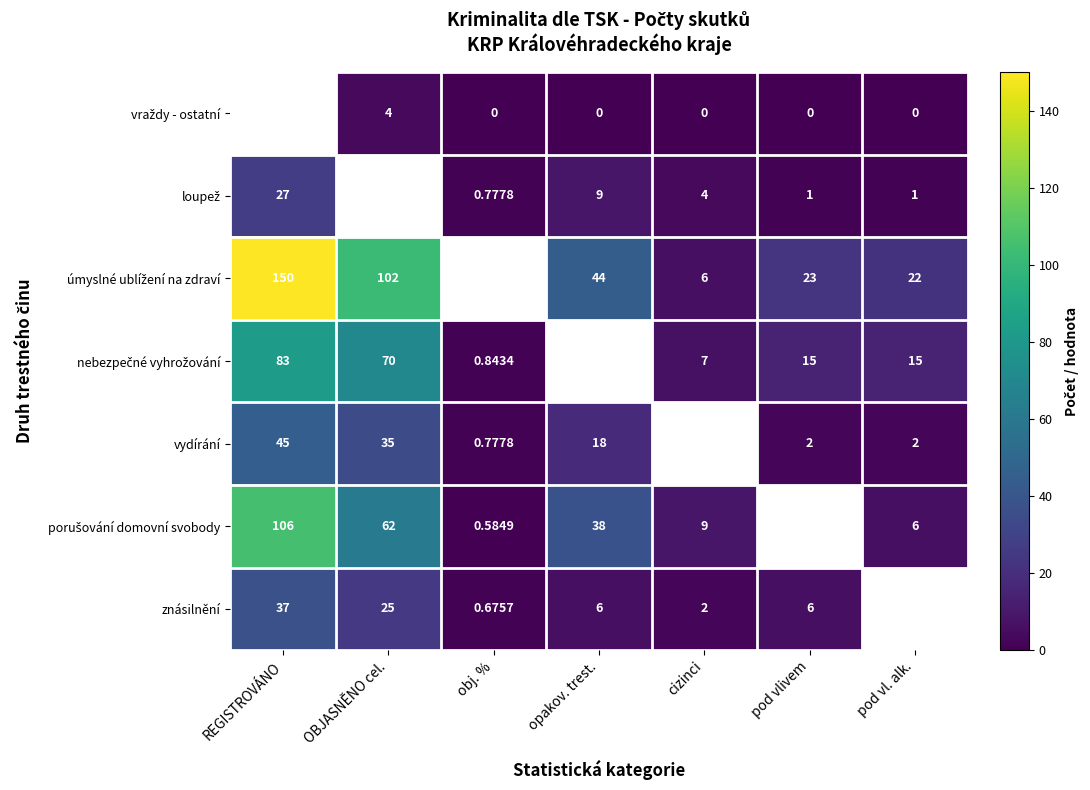

Which category has the highest value in the nebezpečné vyhrožování series?

REGISTROVÁNO